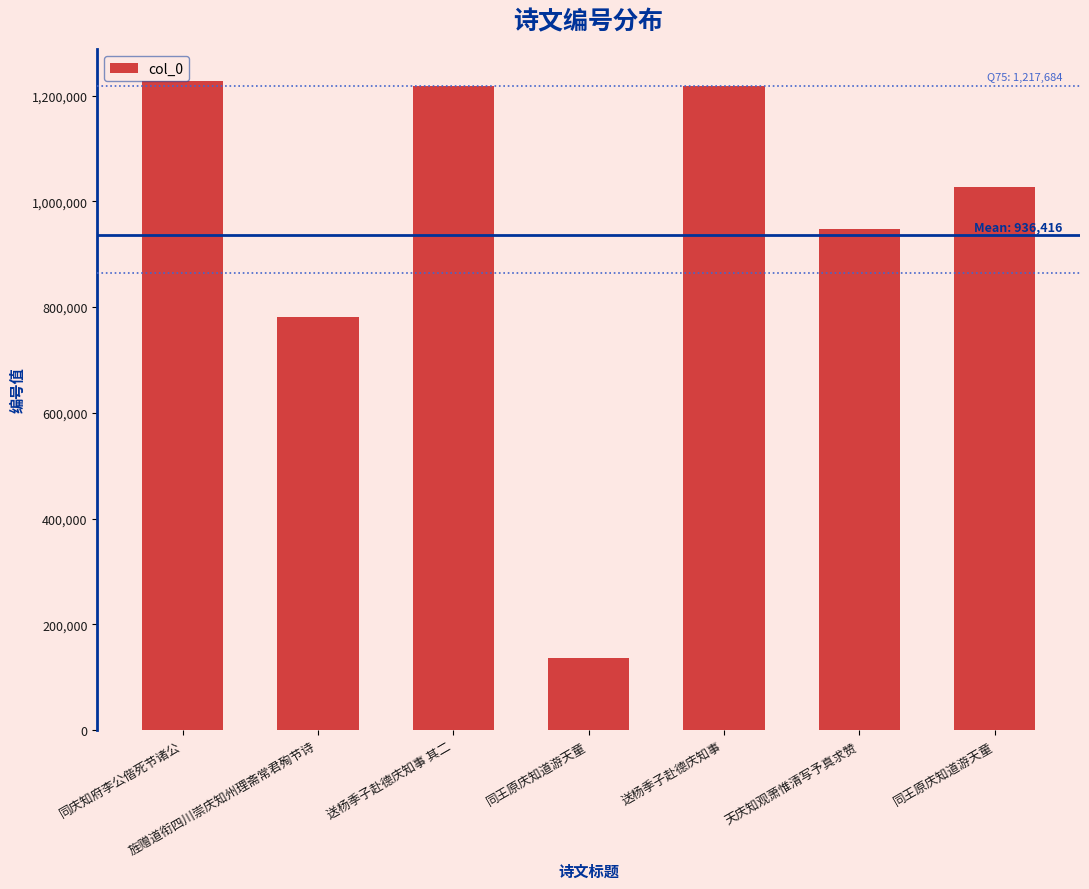

How many values are below 1027447?

3